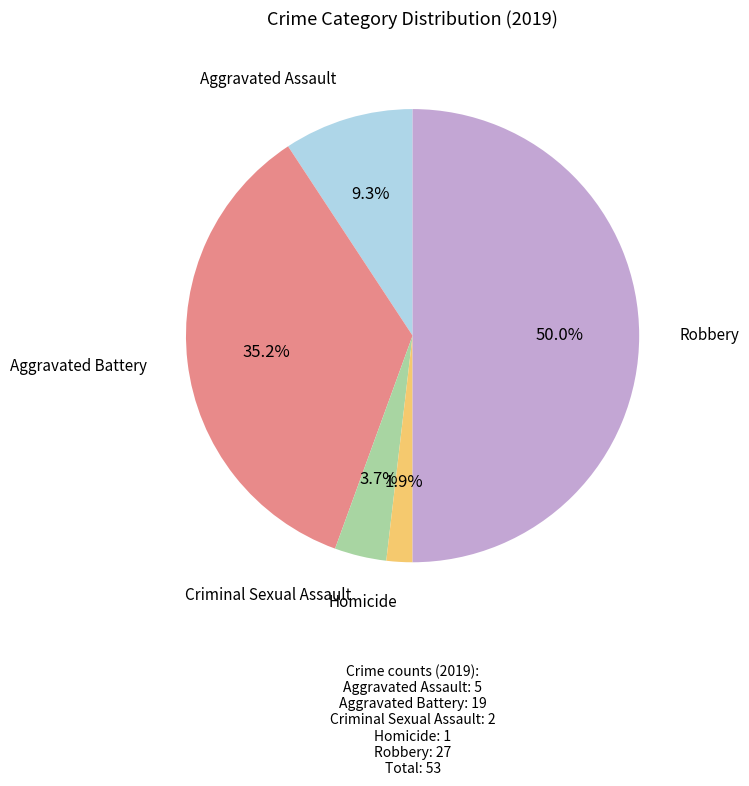

Which category has the biggest portion of the pie?

Robbery